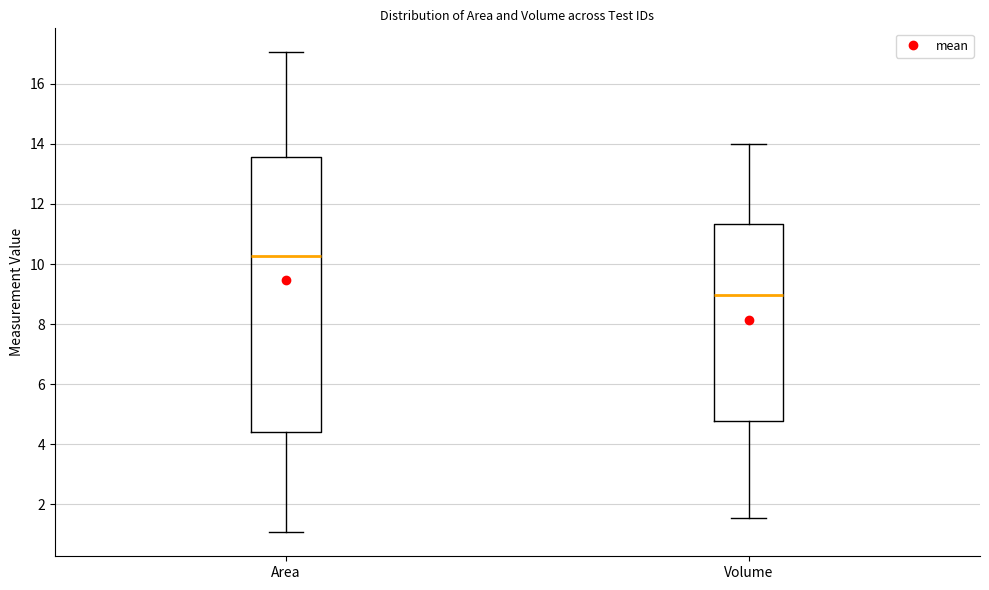

Where is the lower edge of the box for Area on the y-axis? The values are not printed on the chart, so give them approximately, as read against the axis.

4.4